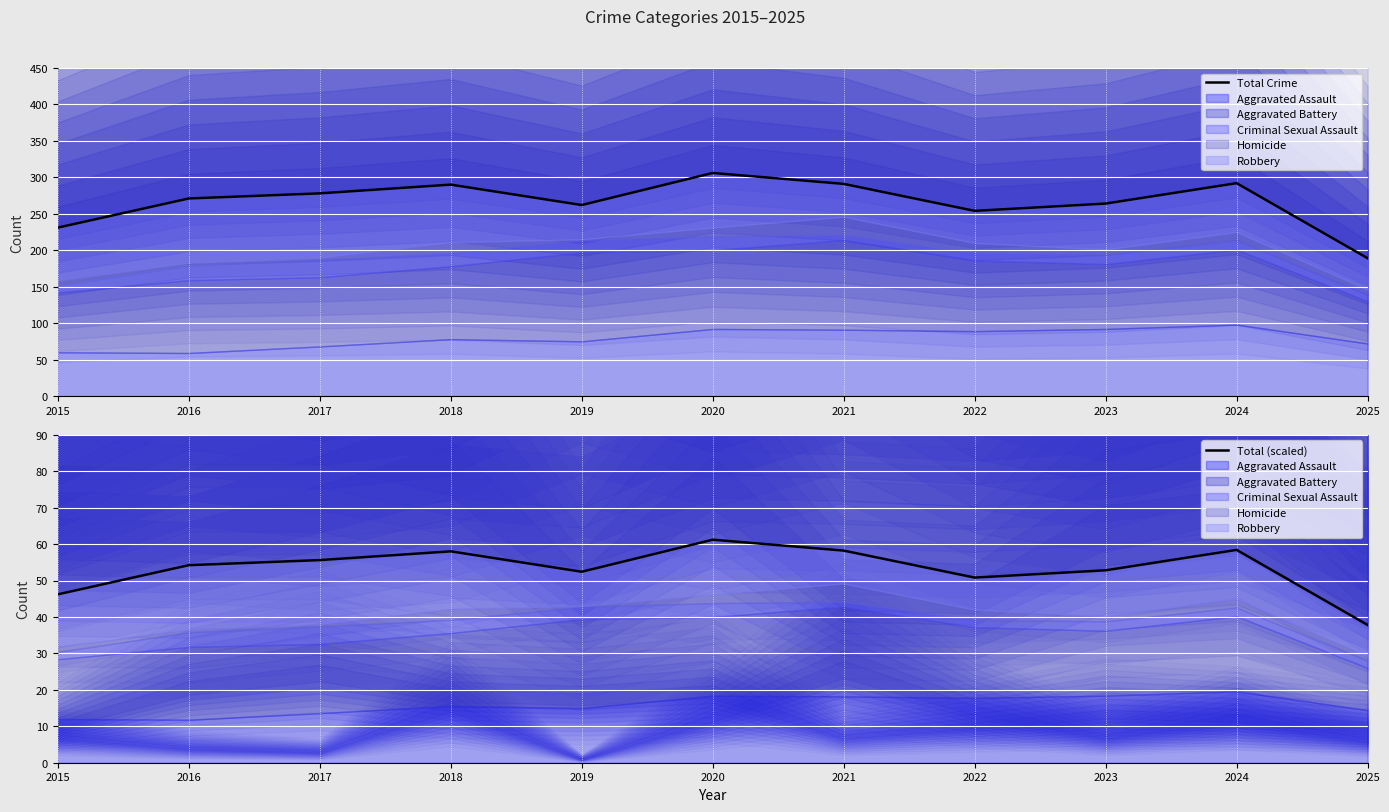

Reading left to right, what are all the values shown in this chart?

Total Crime: 231.0	271.0	278.0	290.0	262.0	306.0	291.0	254.0	264.0	292.0	189.0
Total (scaled): 46.2	54.2	55.6	58.0	52.4	61.2	58.2	50.8	52.8	58.4	37.8